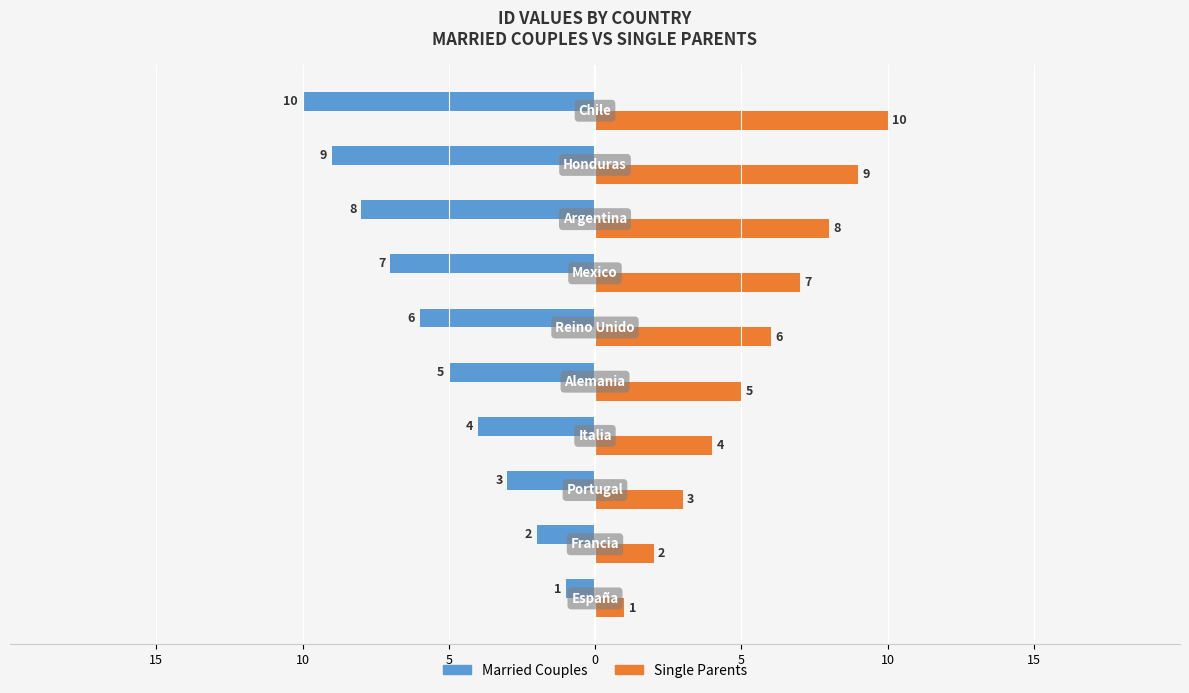

What are all the series names shown in the legend?

Married Couples, Single Parents